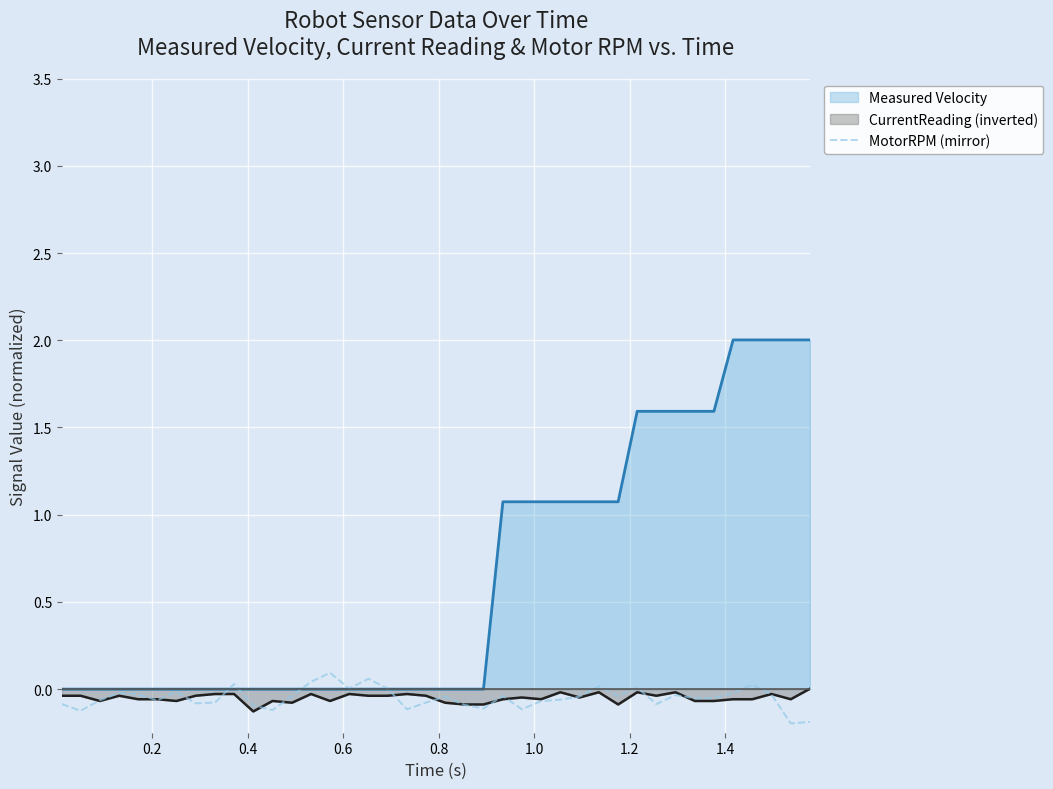

Which series has the widest spread of values?

Measured Velocity